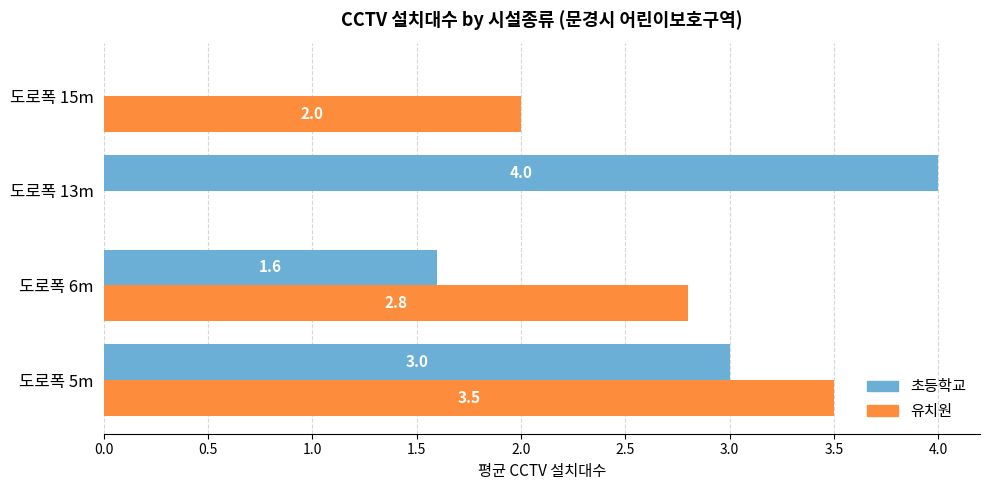

The value of 초등학교 at 도로폭 15m is -2.5. True or false?

False